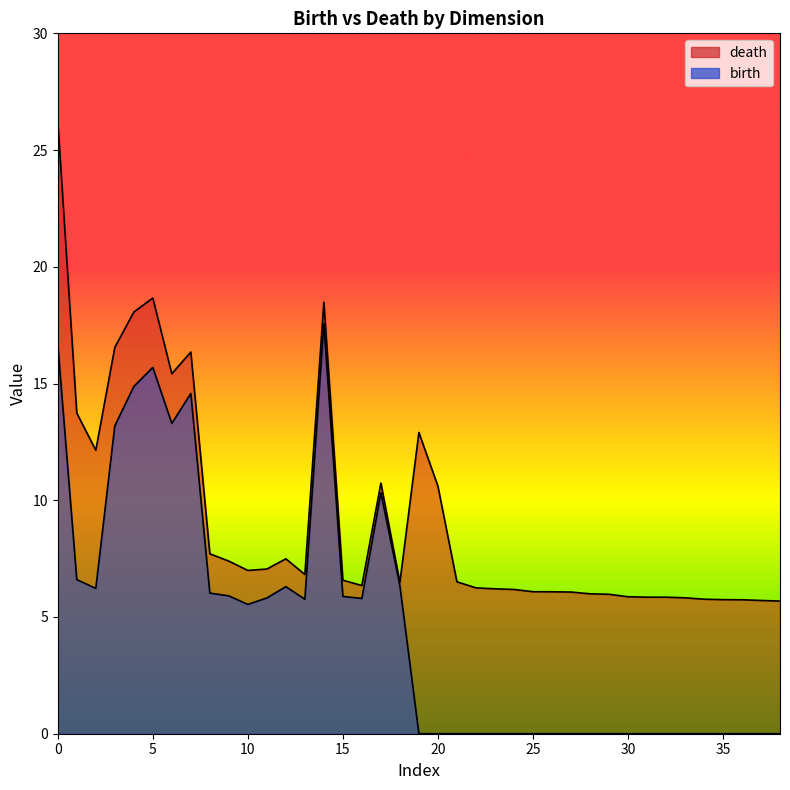

Is the value of birth at 1 greater than the value of death at 1?

No